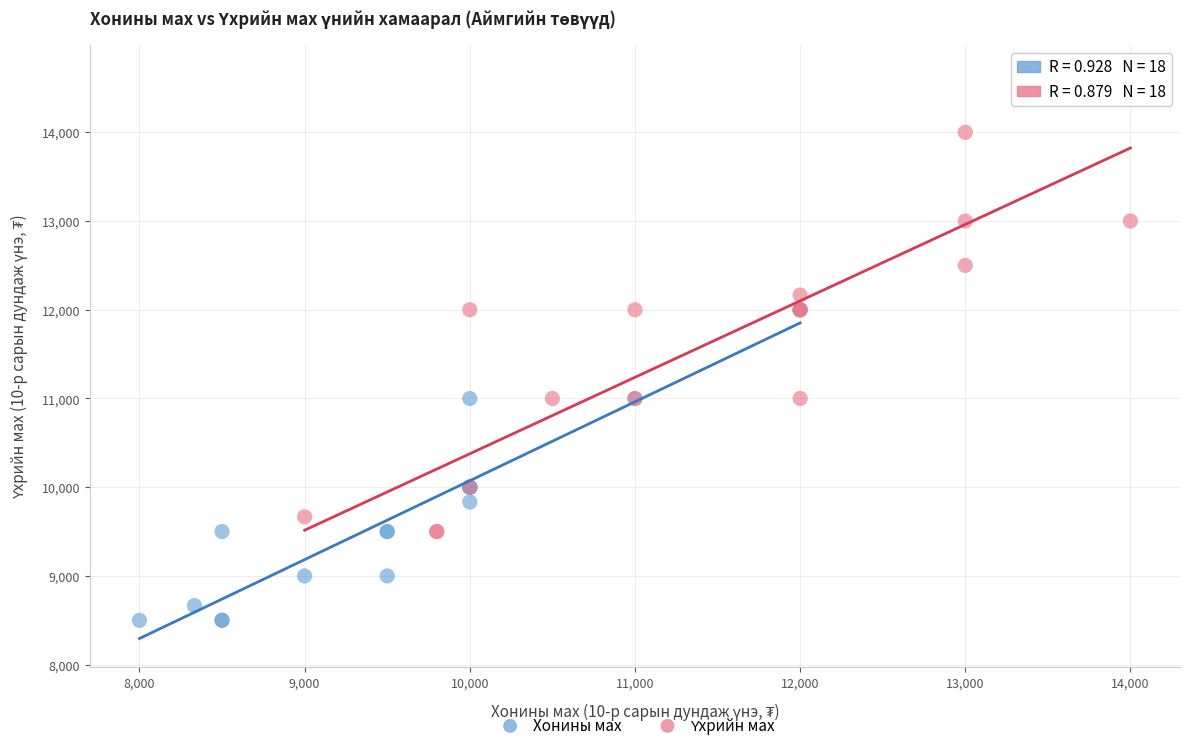

Which series reaches the minimum Y coordinate?

Хонины мах